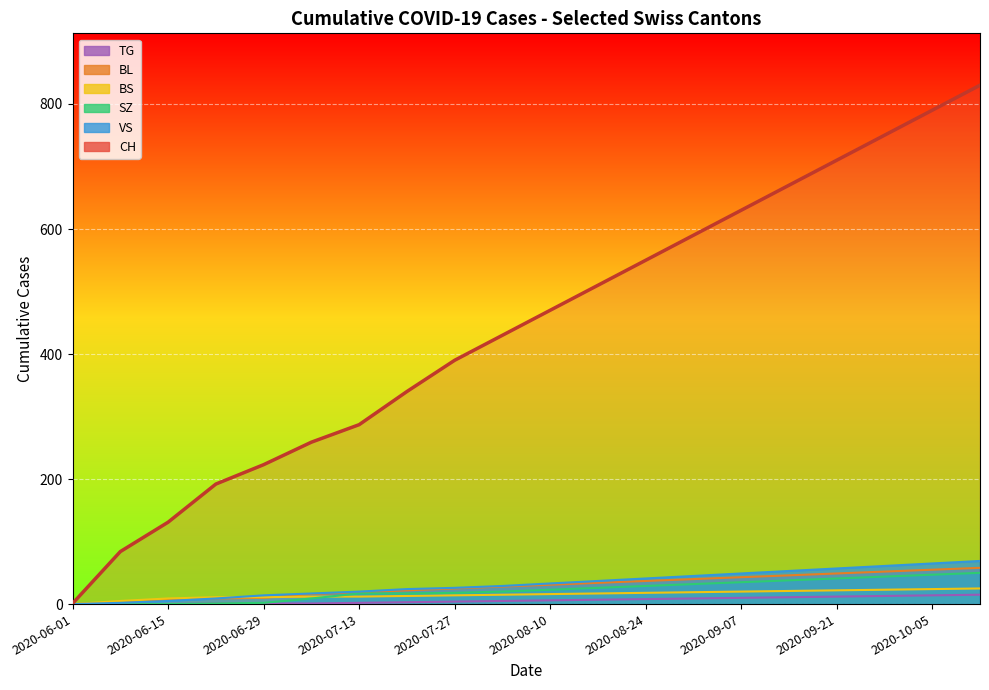

At which label does CH reach its peak?

2020-10-12